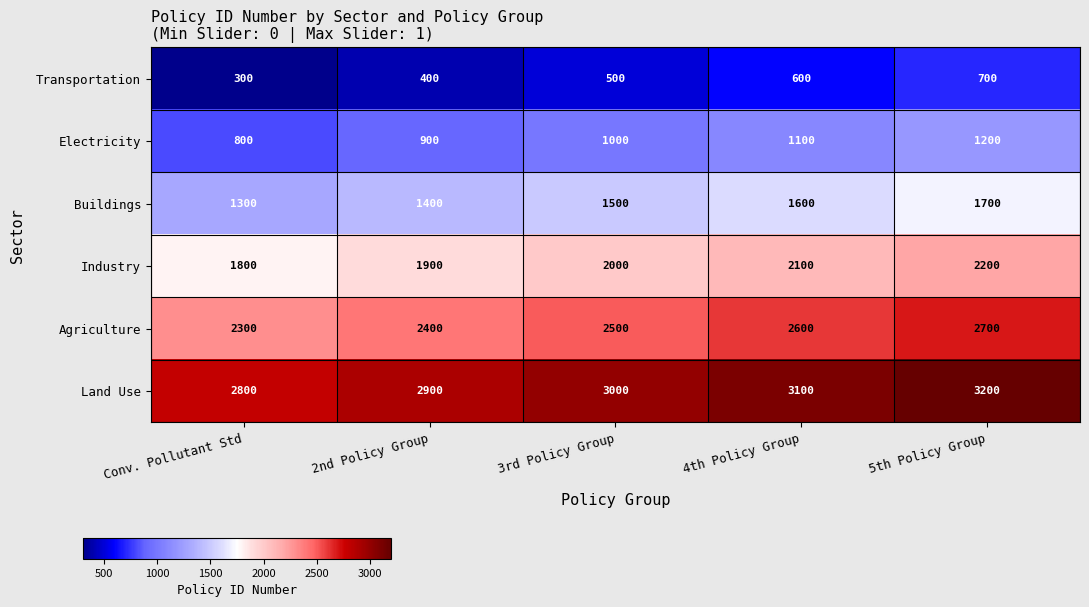

What is the total value across all series at 2nd Policy Group?

9900